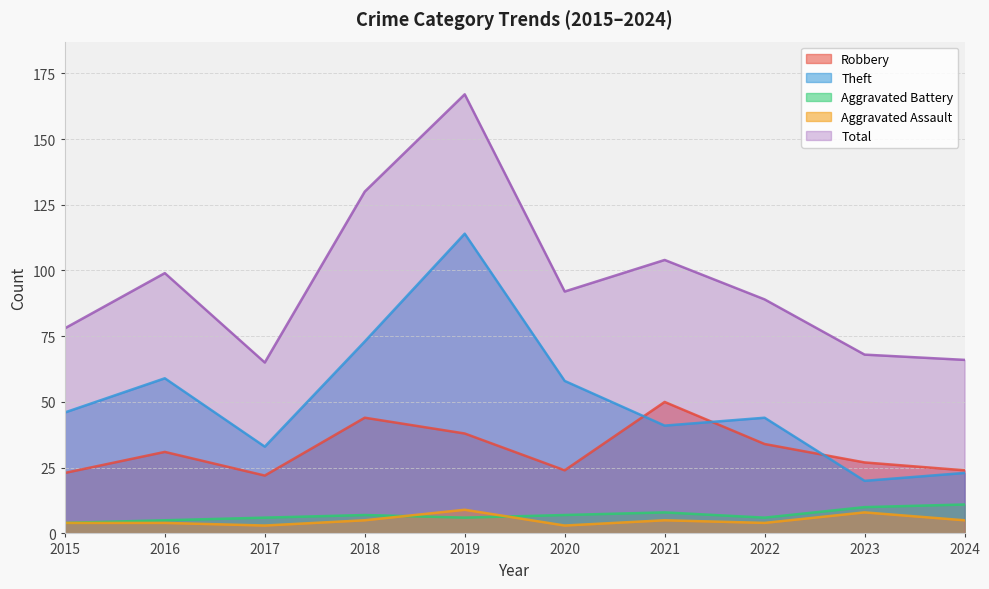

What is the average value of the Aggravated Assault series?

5